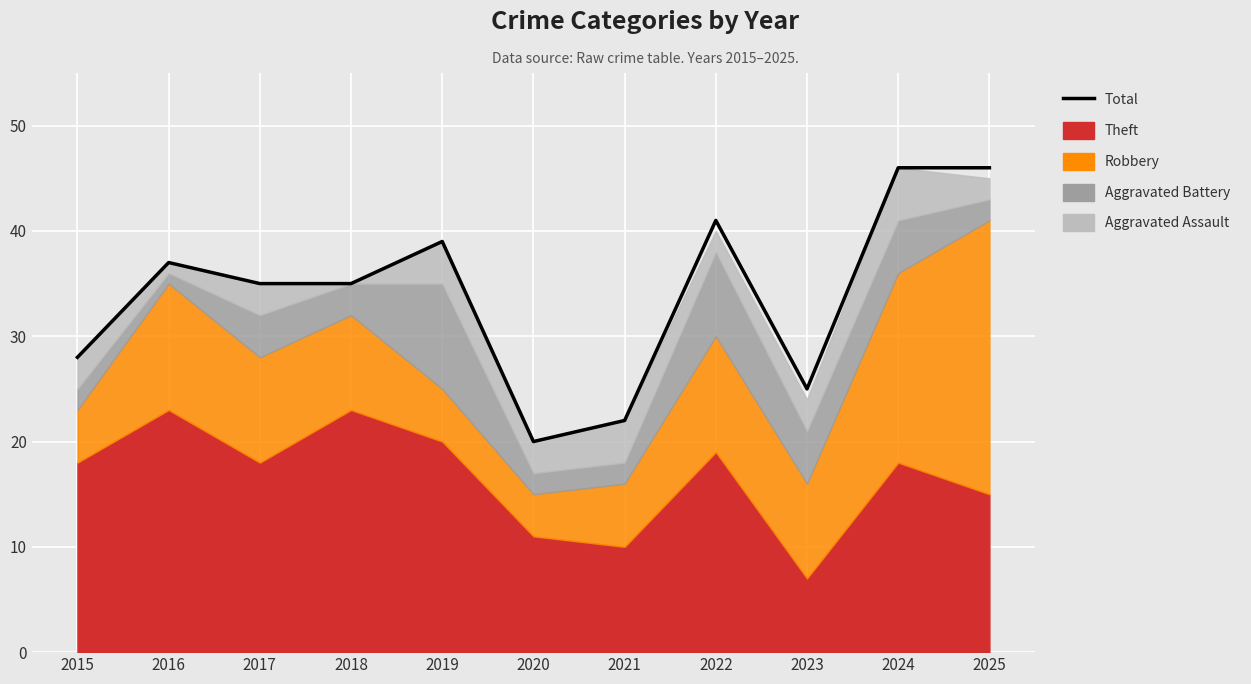

The chart shows a value of 12 at 2020. True or false?

False